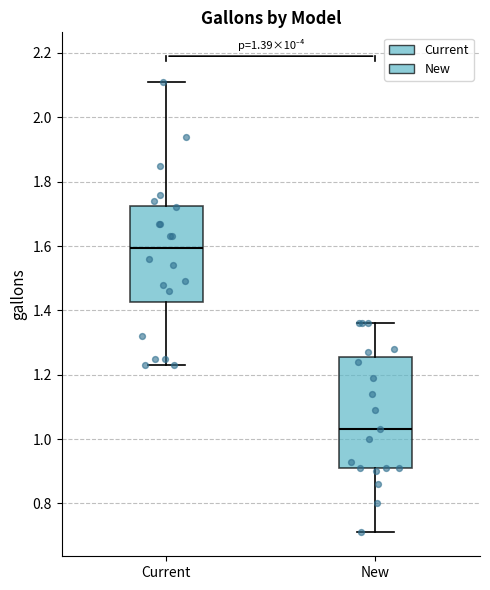

Comparing the boxes themselves (not the whiskers), which one is the tallest?

New